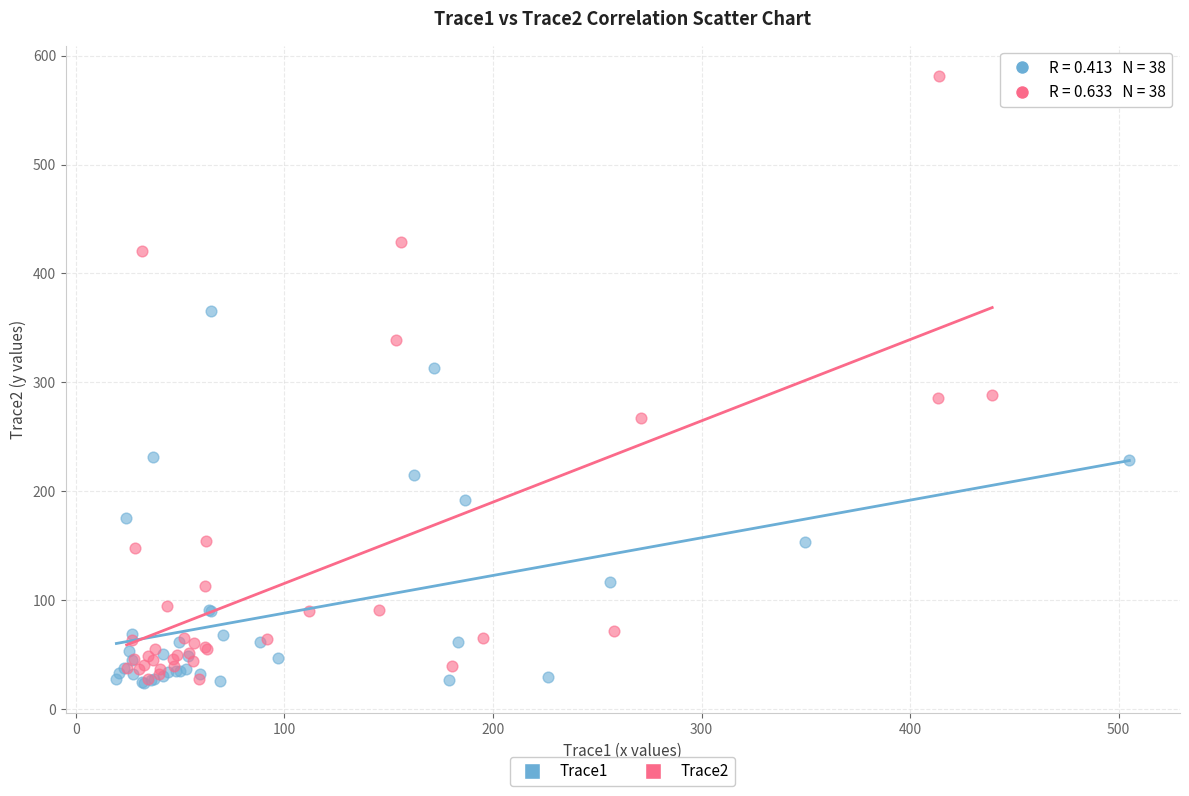

What are all the series names shown in the legend?

Trace1, Trace2